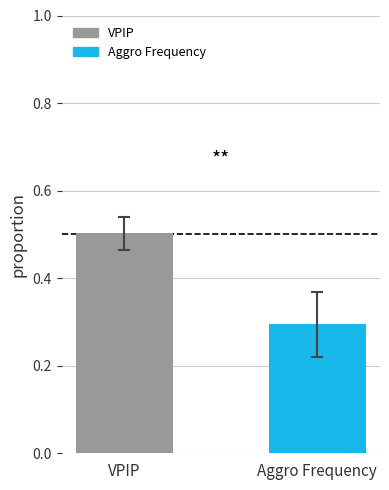

What is the minimum value for VPIP?

0.5